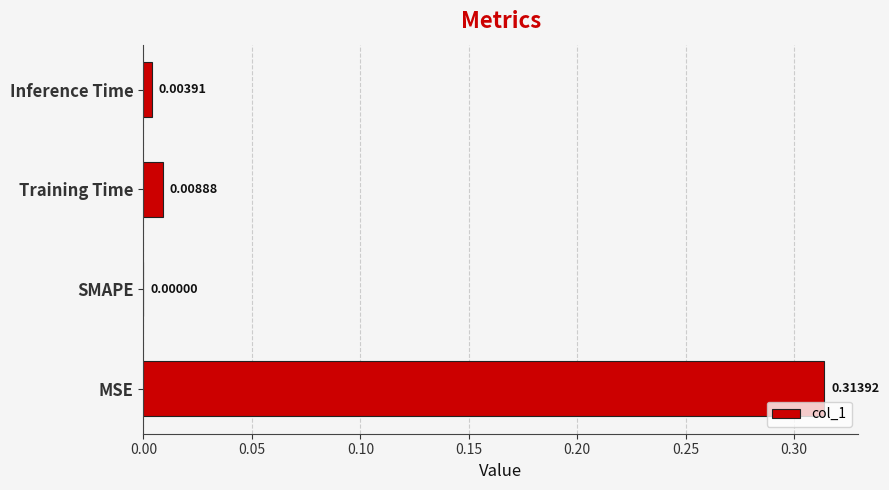

What is the average value?

0.1